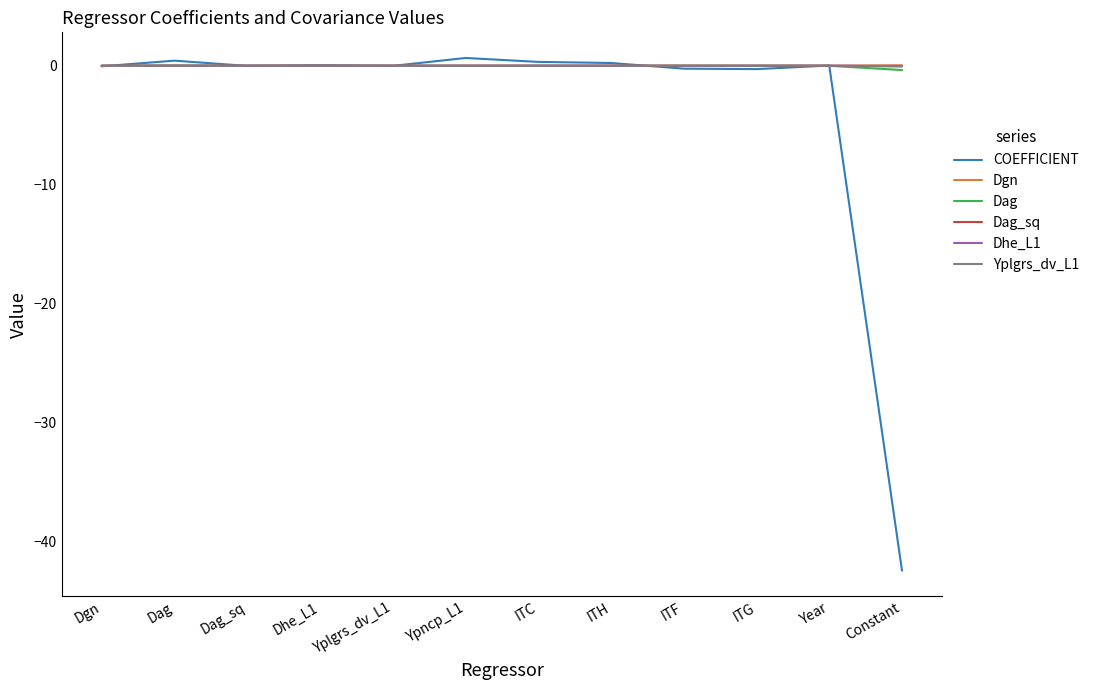

What is the smallest value displayed?

-42.5